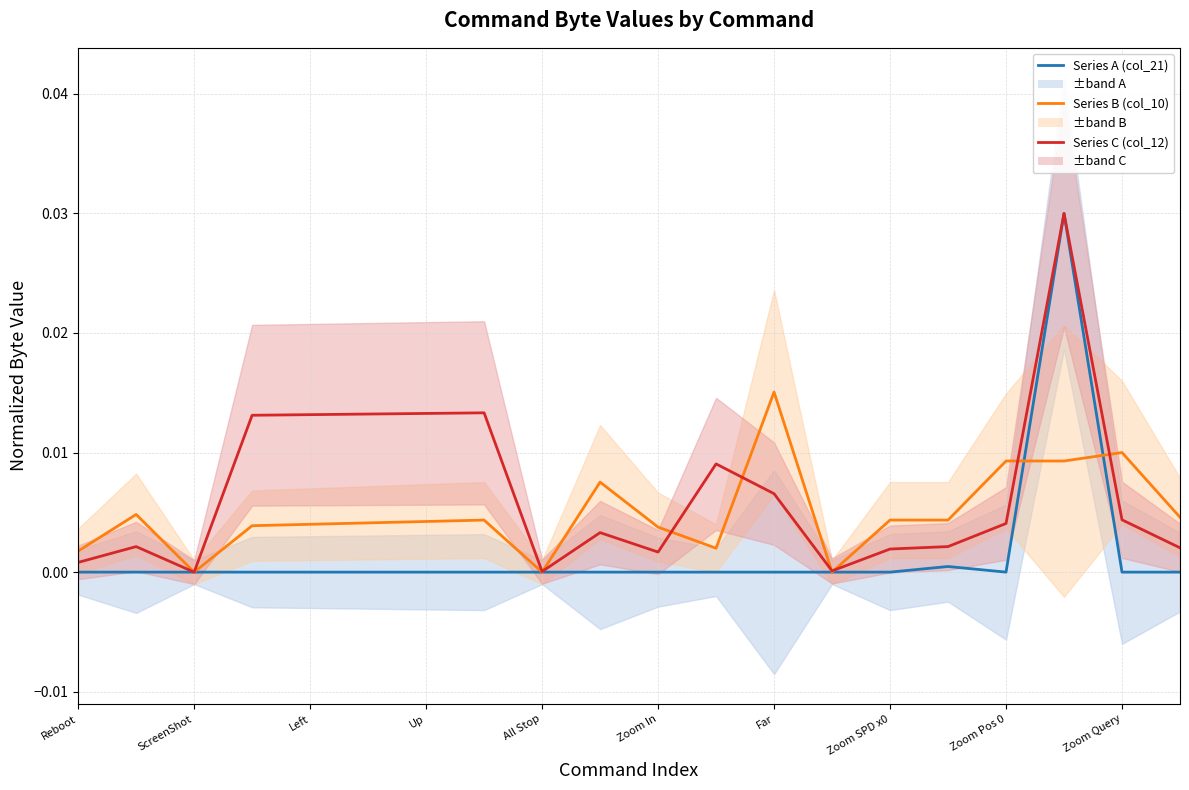

True or false: Series A (col_21) has more than 1 interior local peaks.

True